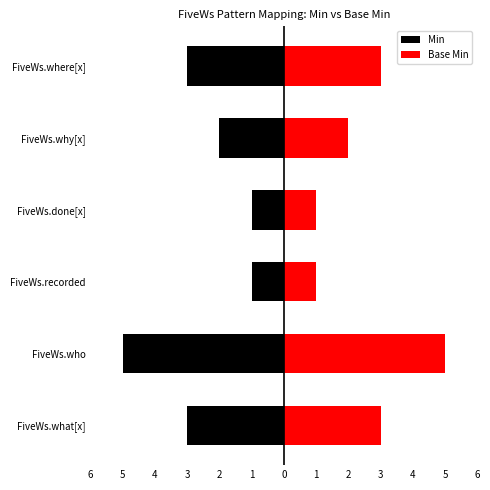

How many values in the Min series exceed -2?

2